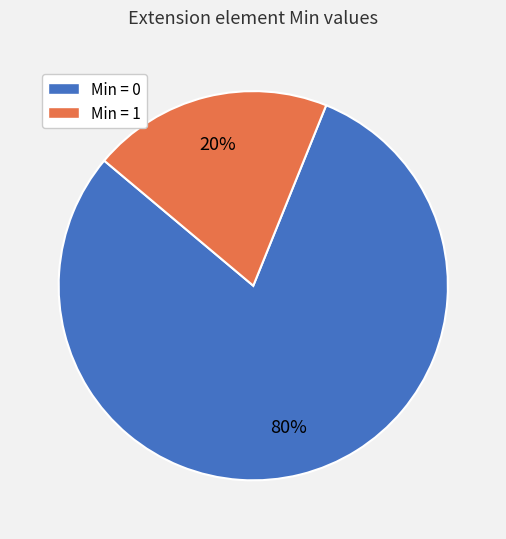

To the nearest percent, what is the difference between the largest and smallest slice percentages?

60%